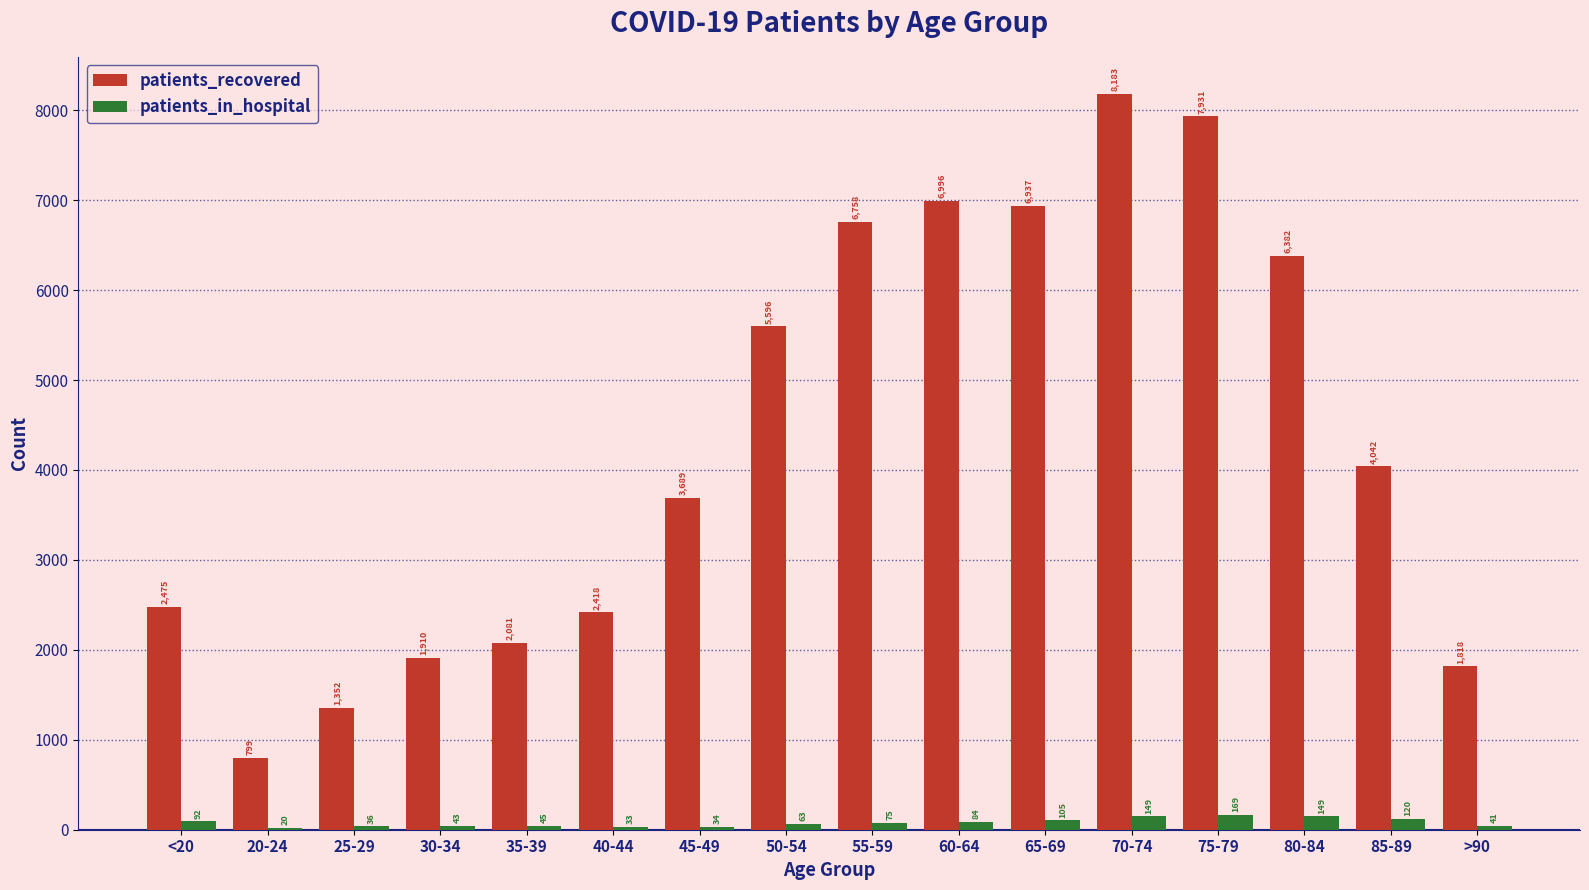

At which label does patients_in_hospital first exceed 75?

<20